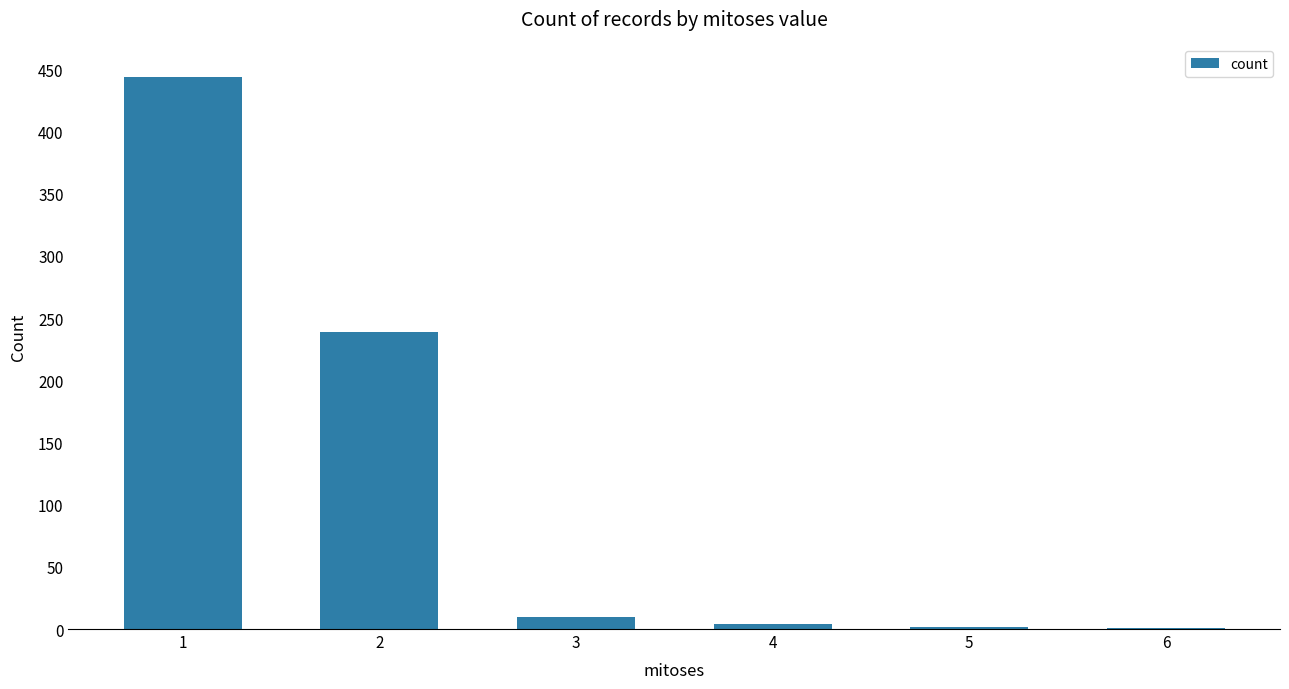

How many categories are shown in the chart?

6